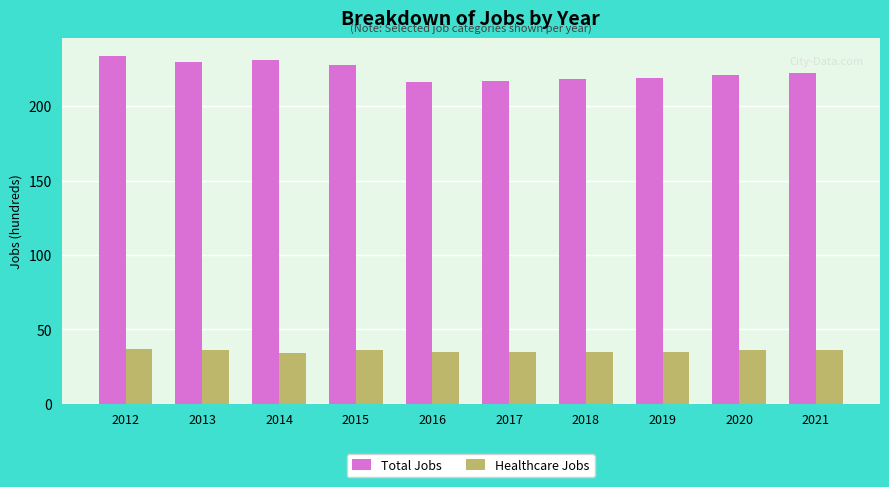

Between 2012 and 2017, which series saw the biggest shift?

Total Jobs